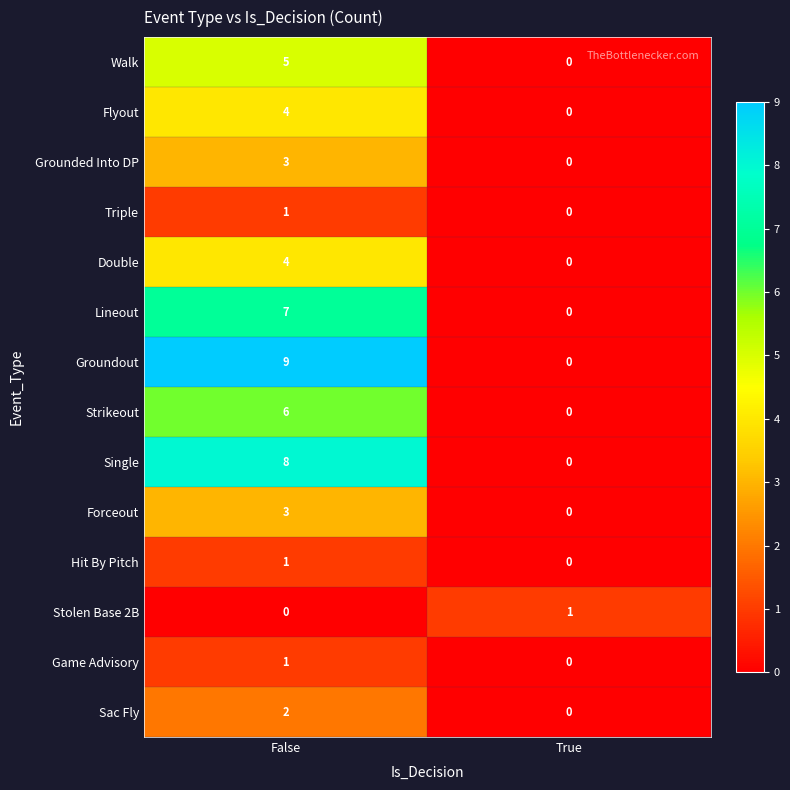

What is the sum of all Walk values?

5